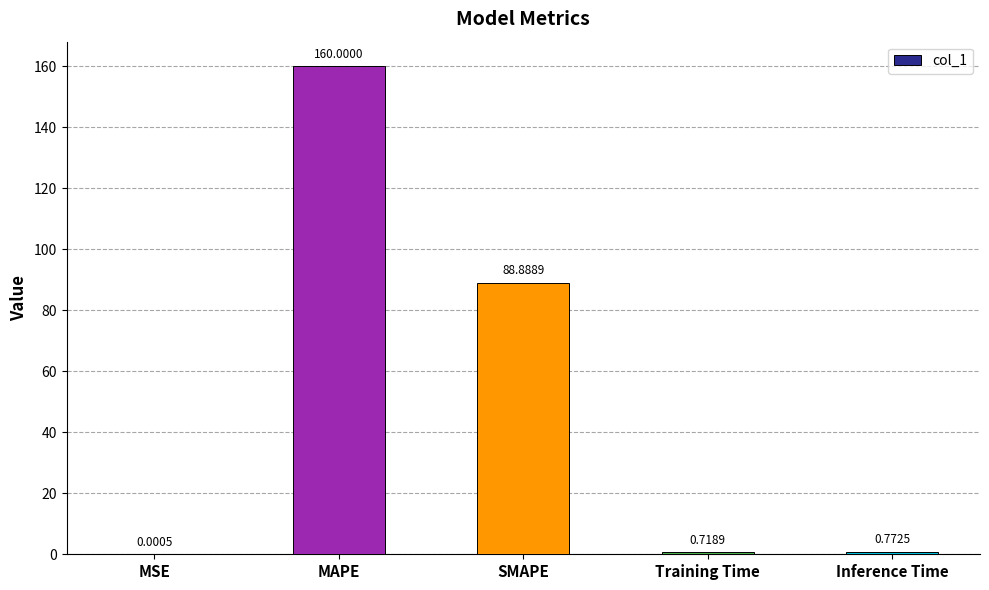

At which category does the chart reach its peak across all series?

MAPE